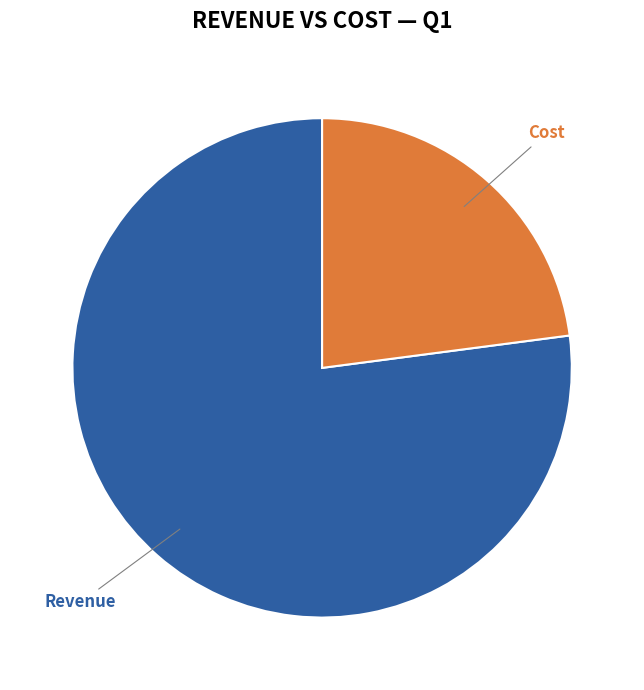

What is the majority slice?

Revenue